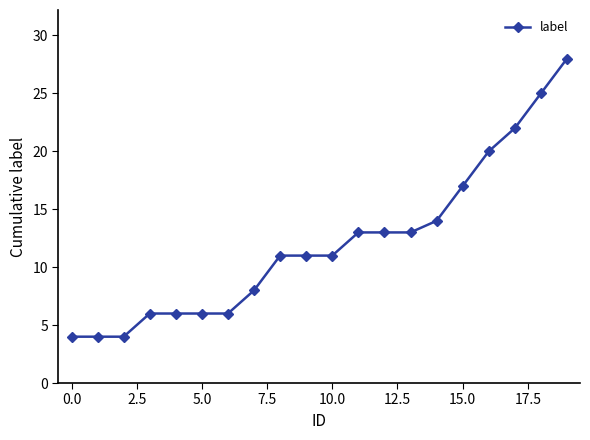

What is the difference between the maximum and minimum values?

24